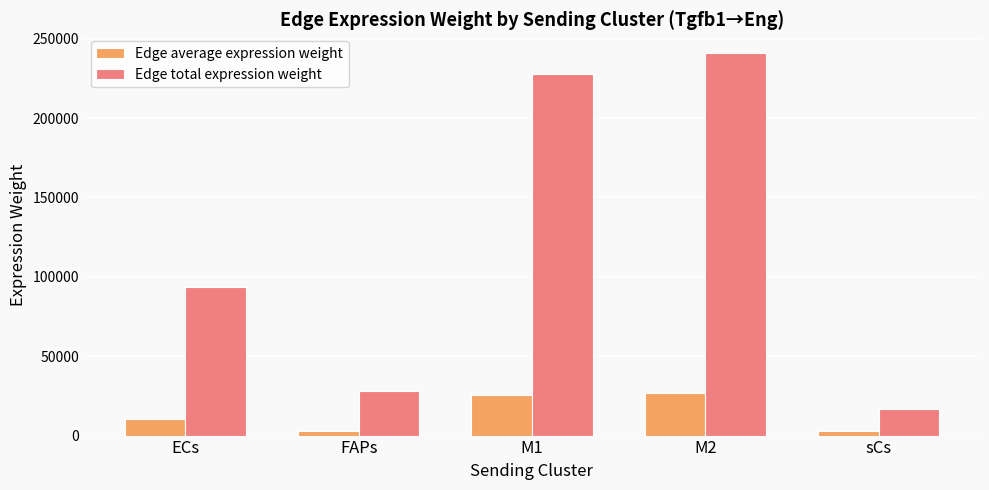

What is the total value across all series at ECs?

103904.9